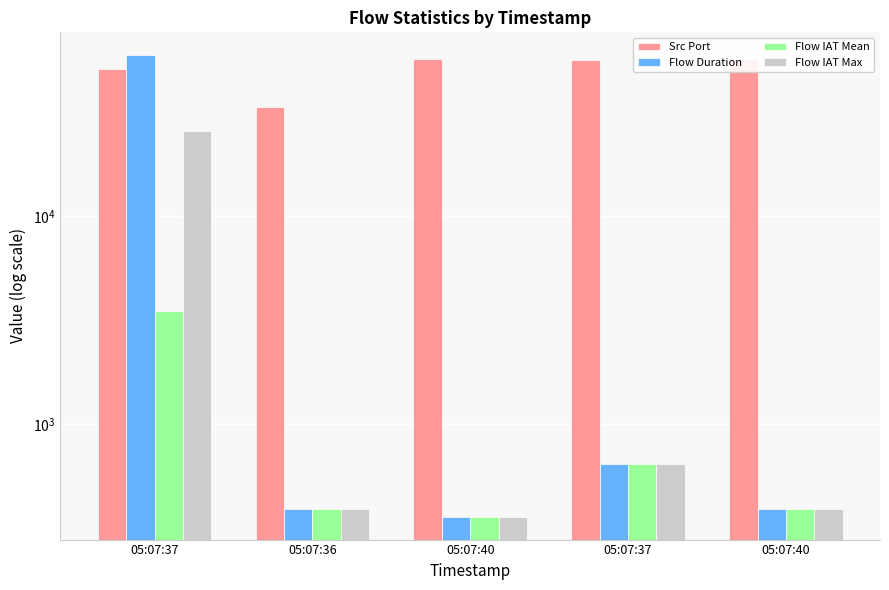

What is the difference between the maximum and minimum values in the Flow IAT Max series?

25278